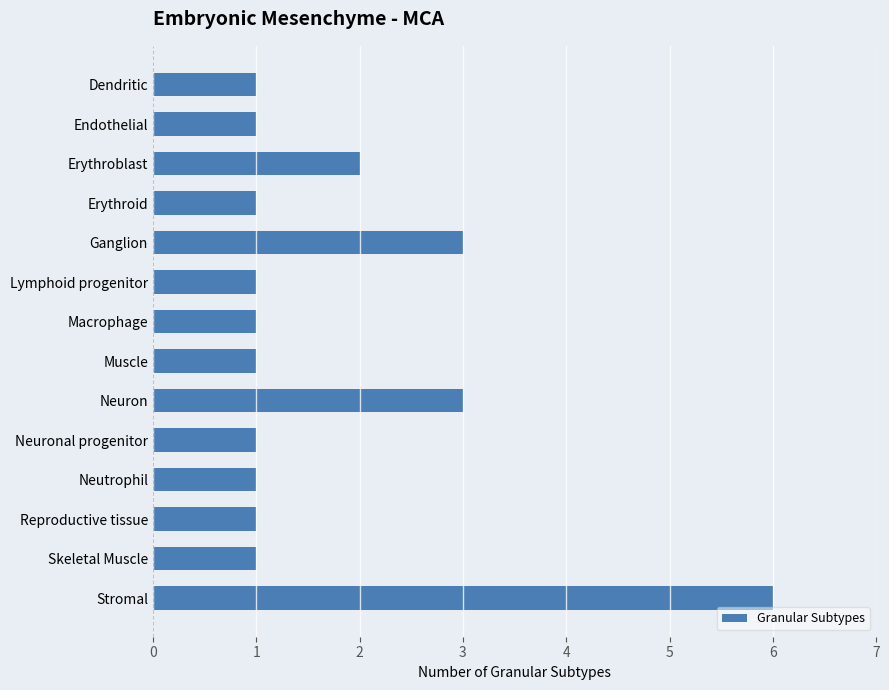

The chart shows a value of 6 at Stromal. True or false?

True